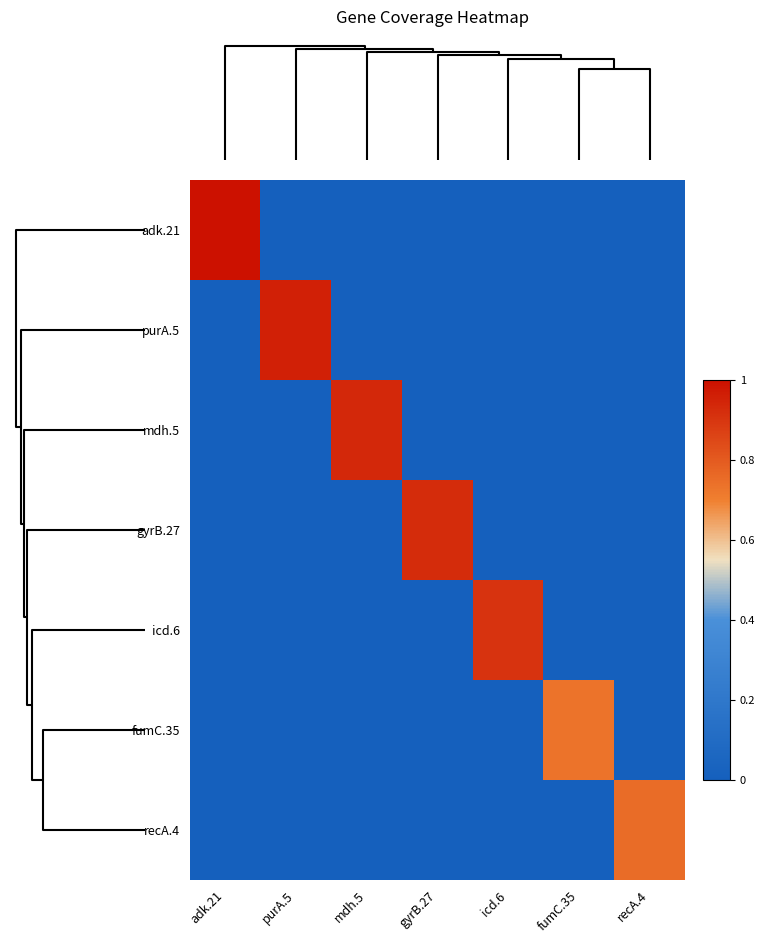

Reading left to right, what are all the values shown in this chart?

row_0: 0=1.0	5=0.0	4=0.0	2=0.0	3=0.0	1=0.0	6=0.0
row_1: 0=0.0	5=1.0	4=0.0	2=0.0	3=0.0	1=0.0	6=0.0
row_2: 0=0.0	5=0.0	4=0.9	2=0.0	3=0.0	1=0.0	6=0.0
row_3: 0=0.0	5=0.0	4=0.0	2=0.9	3=0.0	1=0.0	6=0.0
row_4: 0=0.0	5=0.0	4=0.0	2=0.0	3=0.9	1=0.0	6=0.0
row_5: 0=0.0	5=0.0	4=0.0	2=0.0	3=0.0	1=0.7	6=0.0
row_6: 0=0.0	5=0.0	4=0.0	2=0.0	3=0.0	1=0.0	6=0.8